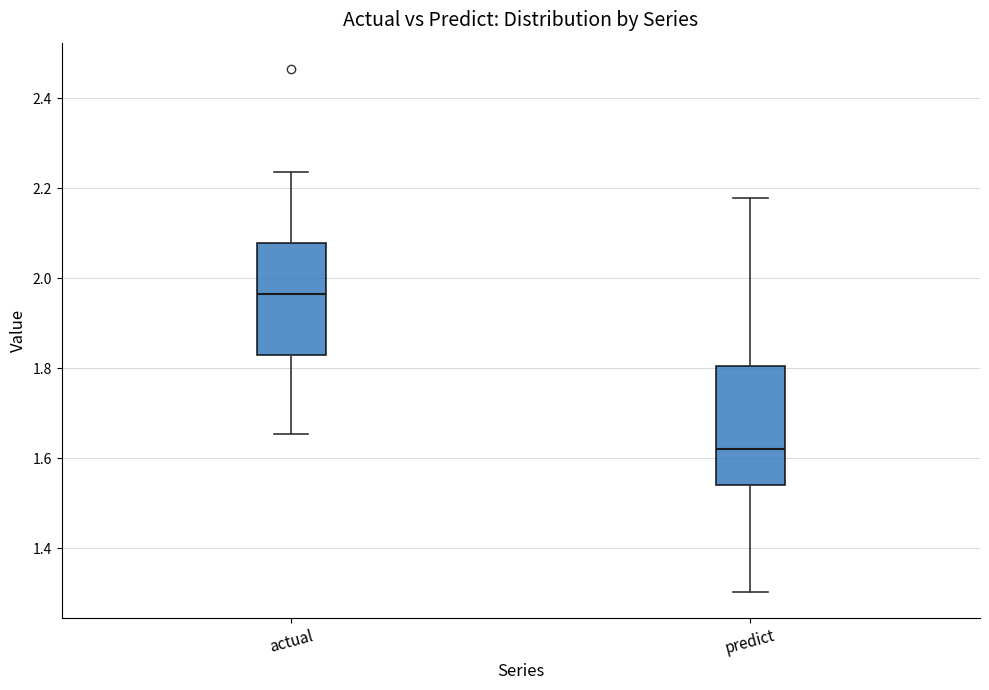

Reading left to right, read every box against the y-axis: the position of its median line, the range the box covers, and the ends of its whiskers. The values are not printed on the chart, so give them approximately, as read against the axis.

actual: median 1.96, box 1.84 to 2.08, whiskers 1.66 to 2.24
predict: median 1.62, box 1.54 to 1.80, whiskers 1.30 to 2.18